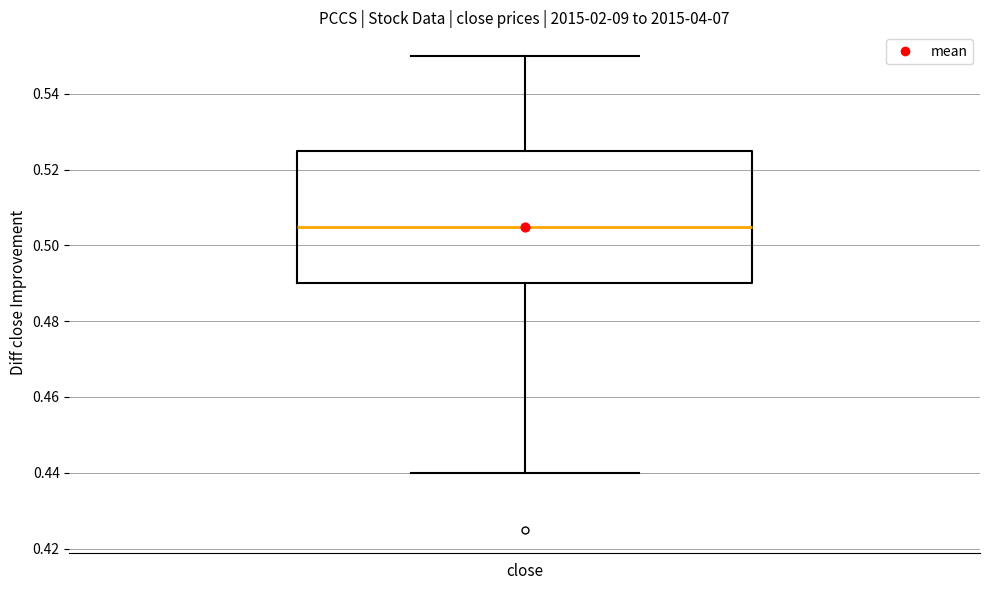

Where is the lower edge of the box for close on the y-axis? The values are not printed on the chart, so give them approximately, as read against the axis.

0.490